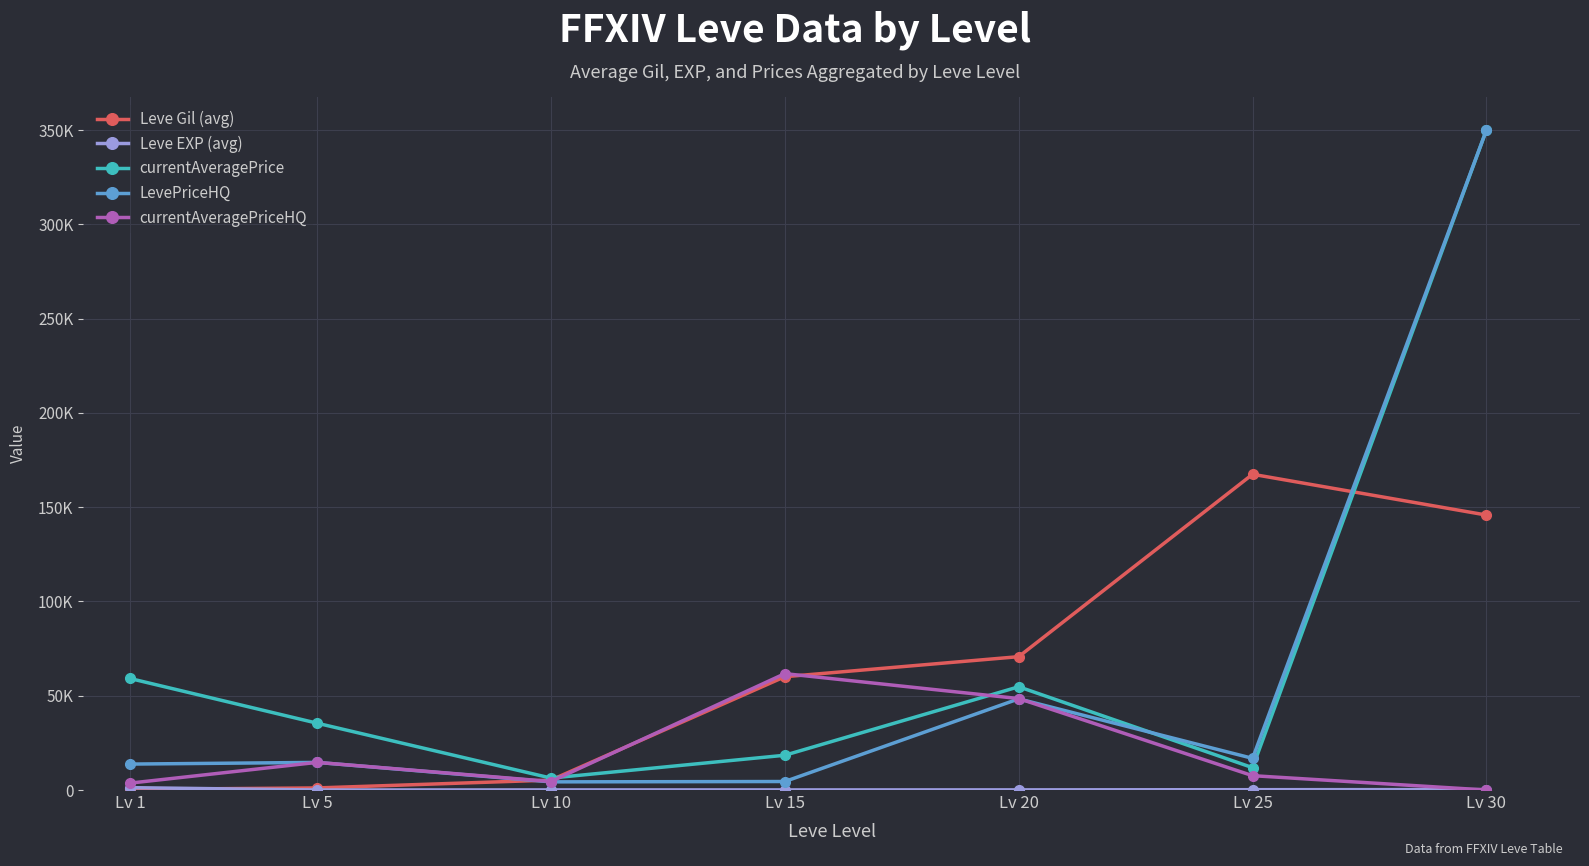

Which series has the largest total across all categories?

currentAveragePrice